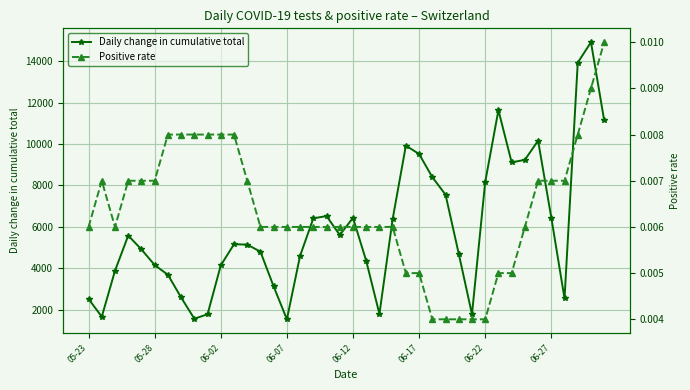

What is the minimum value for Daily change in cumulative total?

1529